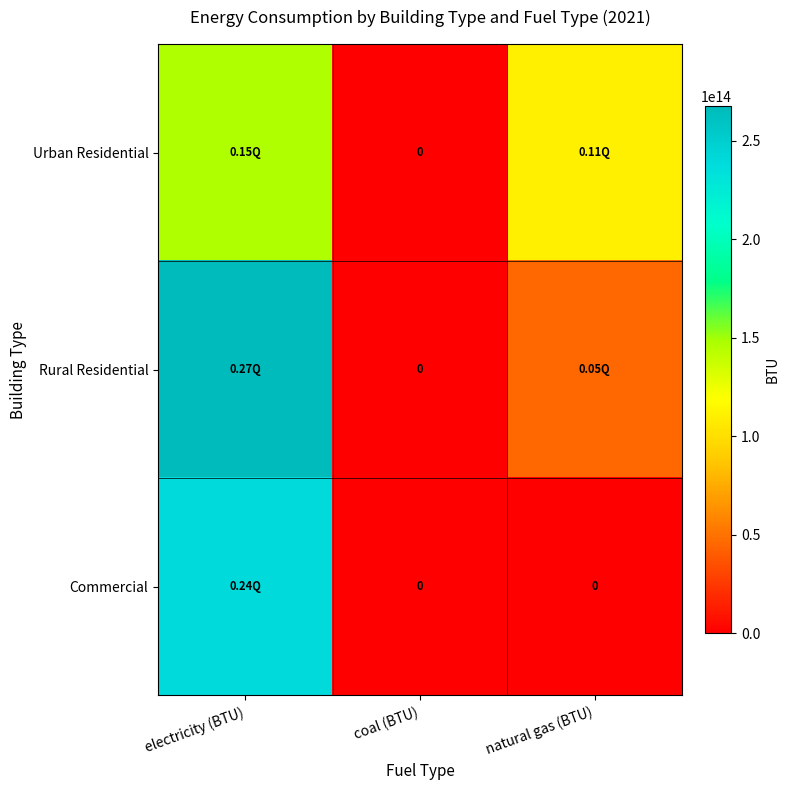

Between electricity (BTU) and natural gas (BTU), which is larger?

electricity (BTU)